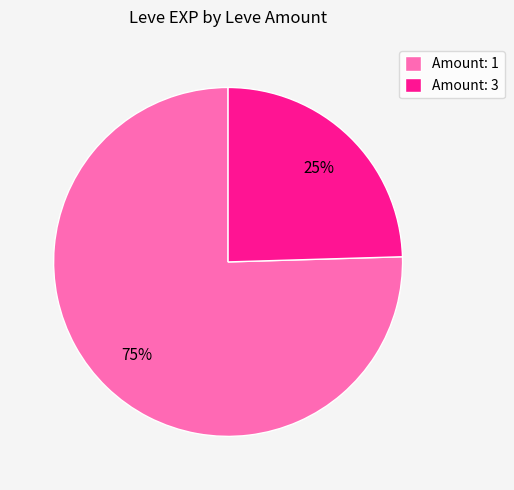

What percentage is the Amount: 3 slice, to the nearest percent?

25%